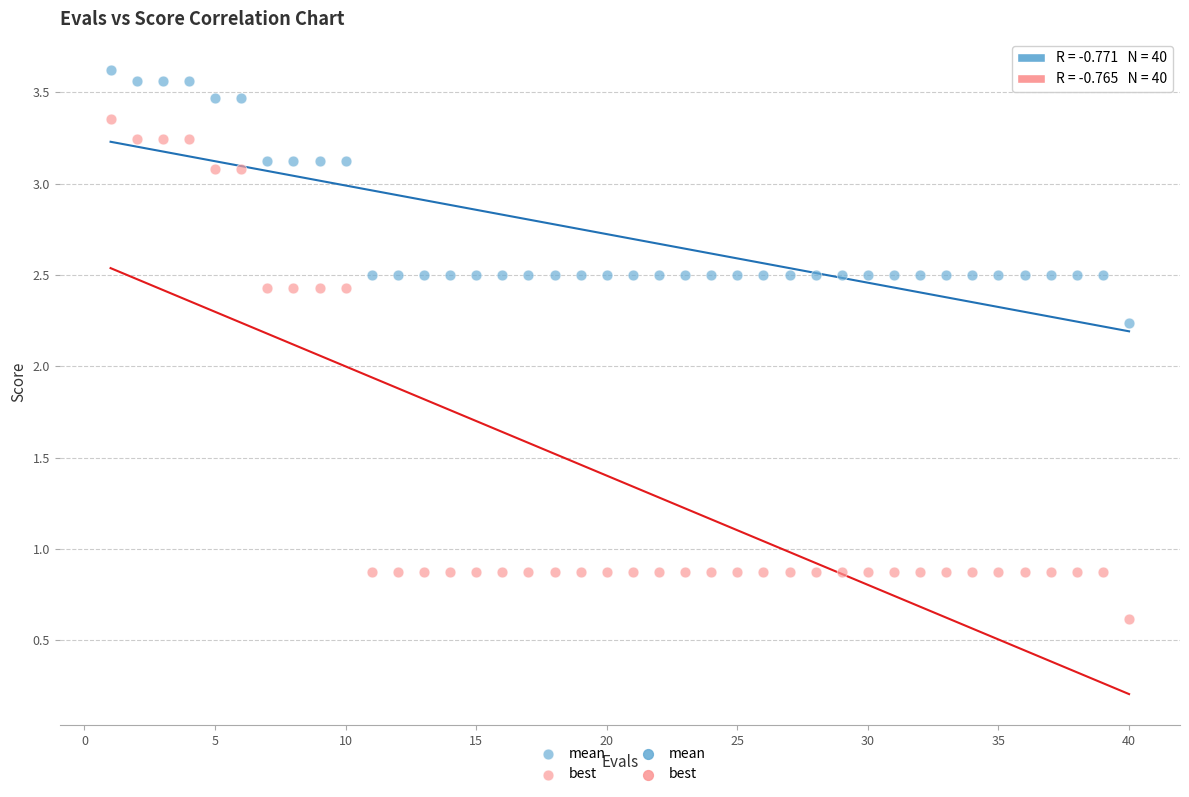

Which series contains the lowest Y value?

best